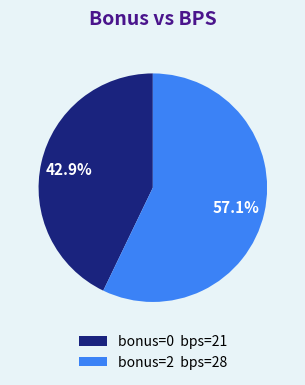

Rank the categories by value from lowest to highest.

bonus=0 bps=21, bonus=2 bps=28